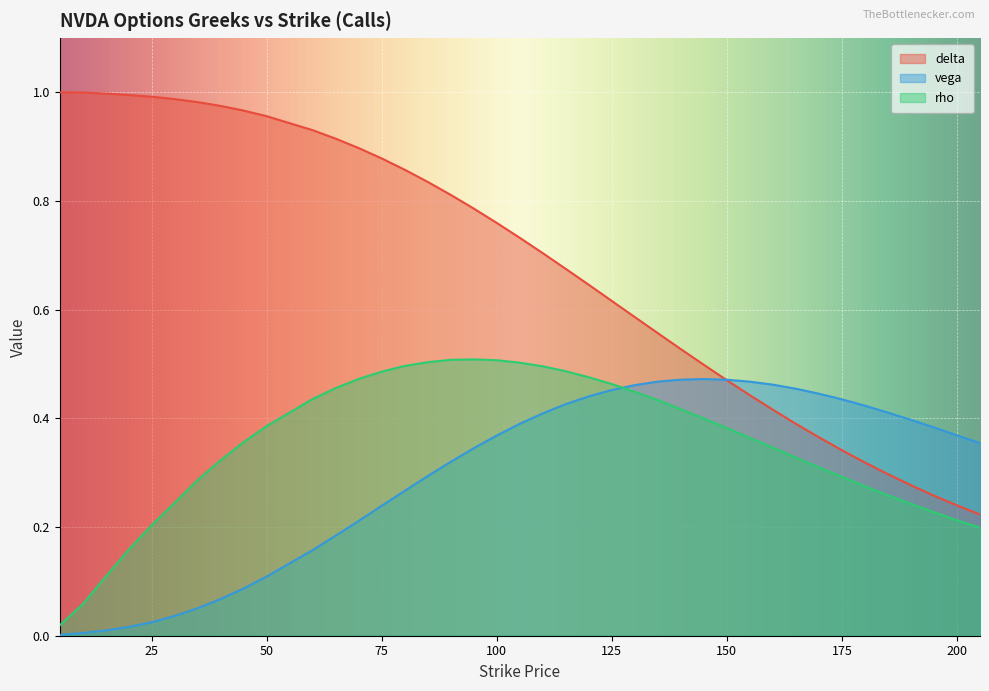

Between 75 and 165, which is larger?

75